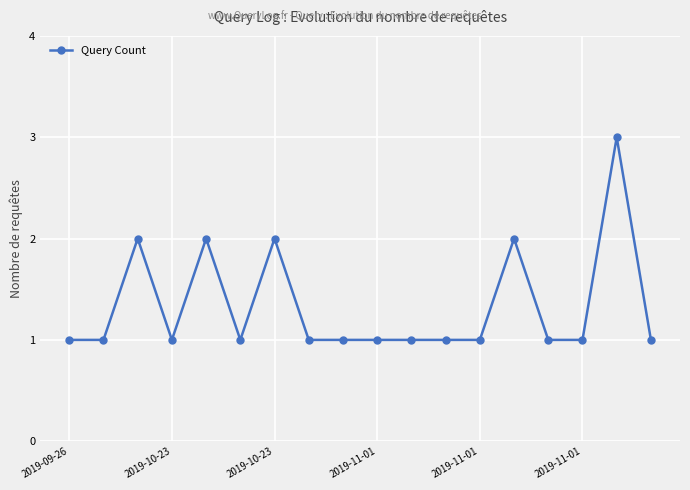

What is the average value?

1